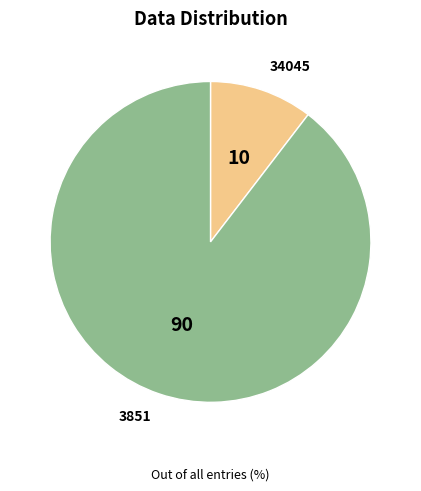

Do 34045 and 3851 together represent more than half of the pie?

Yes